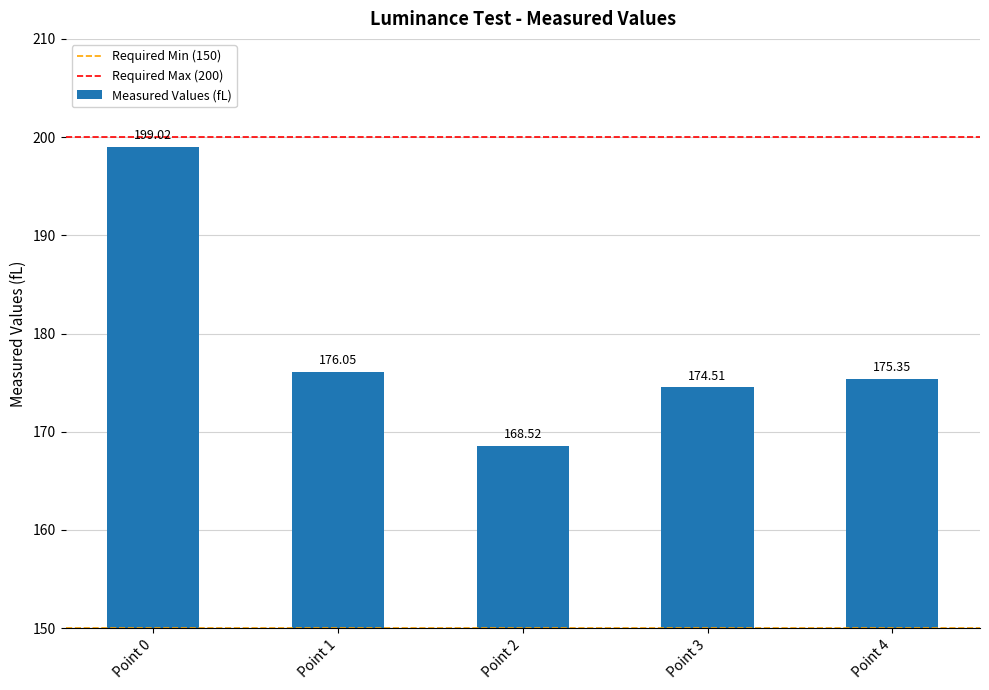

Rank the categories by value from highest to lowest.

Point 0, Point 1, Point 4, Point 3, Point 2